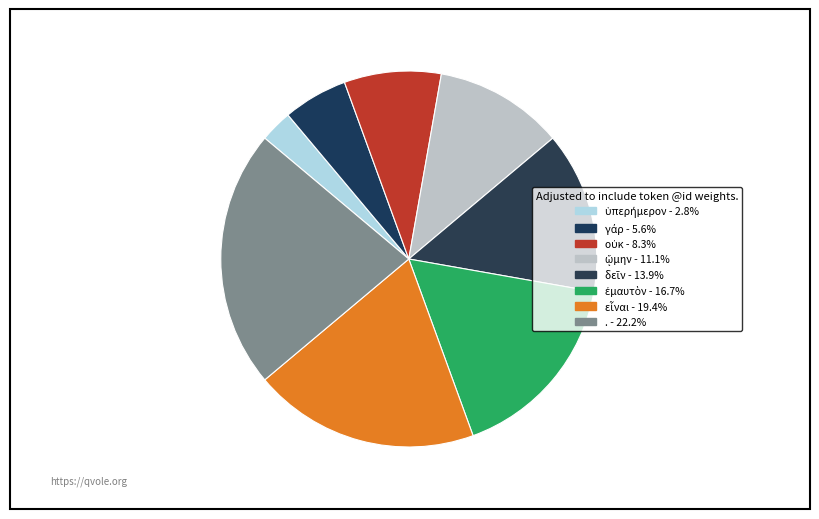

The ὑπερήμερον slice represents 3% of the pie. True or false?

True